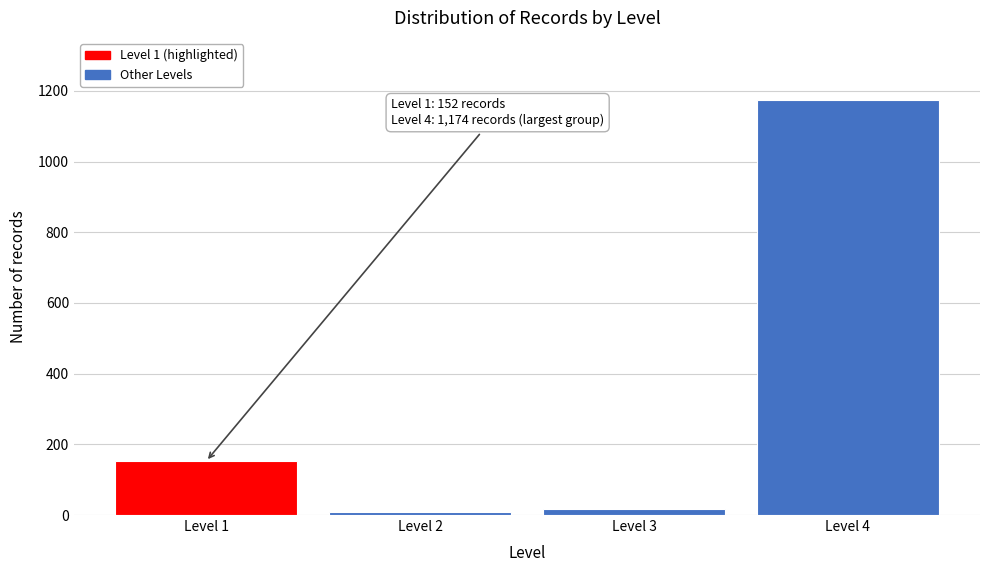

Reading left to right, list all the values displayed in this chart.

Level 1=152	Level 2=8	Level 3=18	Level 4=1174